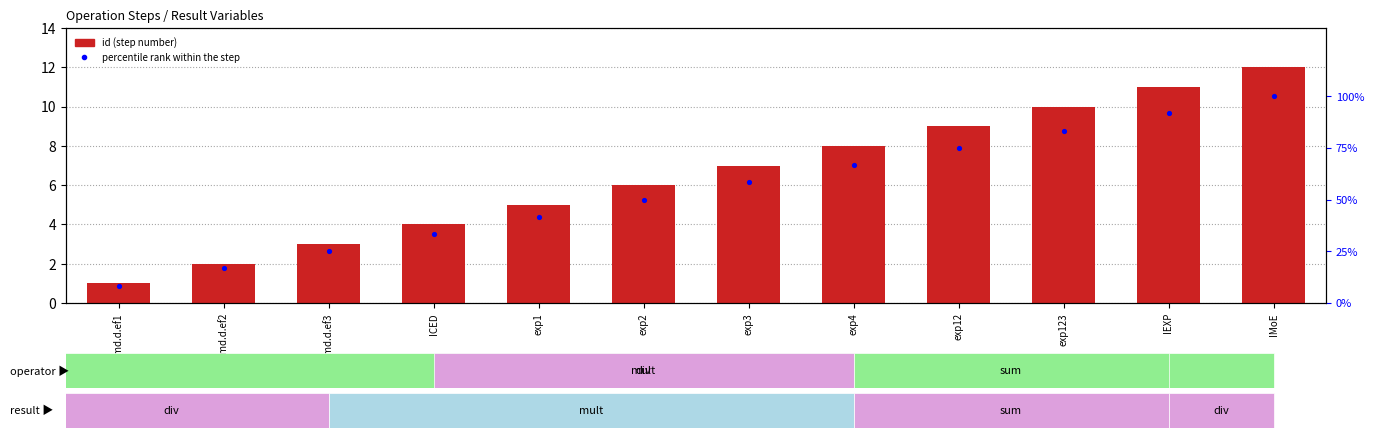

What are all the series names shown in the legend?

id, percentile rank within the step